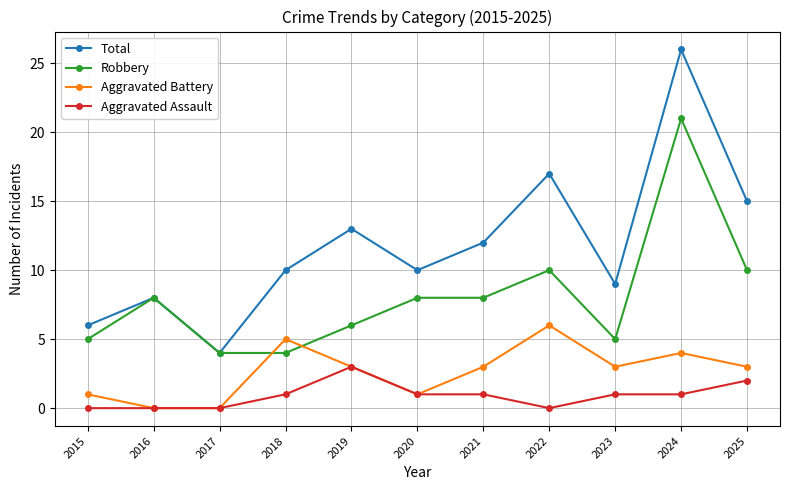

What is the total value across all series at 2020?

20